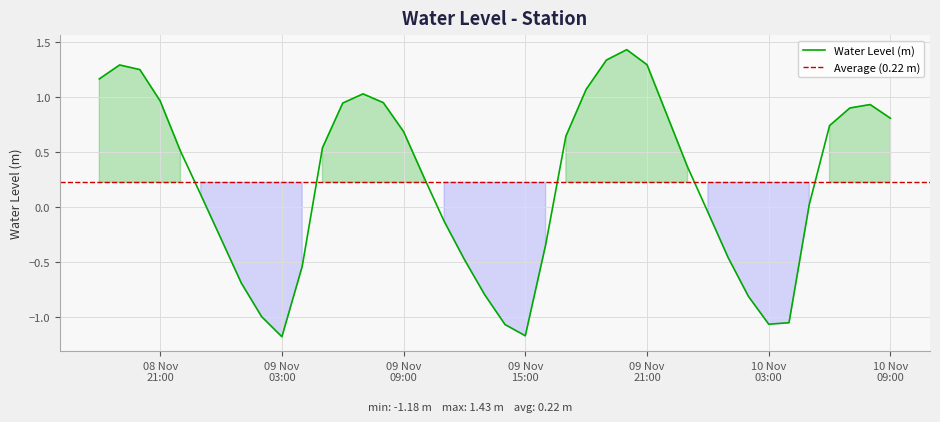

Rank the categories by value from lowest to highest.

2022-11-09 03:00:00, 2022-11-09 15:00:00, 2022-11-09 14:00:00, 2022-11-10 03:00:00, 2022-11-10 04:00:00, 2022-11-09 02:00:00, 2022-11-10 02:00:00, 2022-11-09 13:00:00, 2022-11-09 01:00:00, 2022-11-09 04:00:00, 2022-11-09 12:00:00, 2022-11-10 01:00:00, 2022-11-09 16:00:00, 2022-11-09 00:00:00, 2022-11-09 11:00:00, 2022-11-10 00:00:00, 2022-11-10 05:00:00, 2022-11-08 23:00:00, 2022-11-09 10:00:00, 2022-11-09 23:00:00, 2022-11-08 22:00:00, 2022-11-09 05:00:00, 2022-11-09 17:00:00, 2022-11-09 09:00:00, 2022-11-10 06:00:00, 2022-11-10 09:00:00, 2022-11-09 22:00:00, 2022-11-10 07:00:00, 2022-11-10 08:00:00, 2022-11-09 06:00:00, 2022-11-09 08:00:00, 2022-11-08 21:00:00, 2022-11-09 07:00:00, 2022-11-09 18:00:00, 2022-11-08 18:00:00, 2022-11-08 20:00:00, 2022-11-08 19:00:00, 2022-11-09 21:00:00, 2022-11-09 19:00:00, 2022-11-09 20:00:00